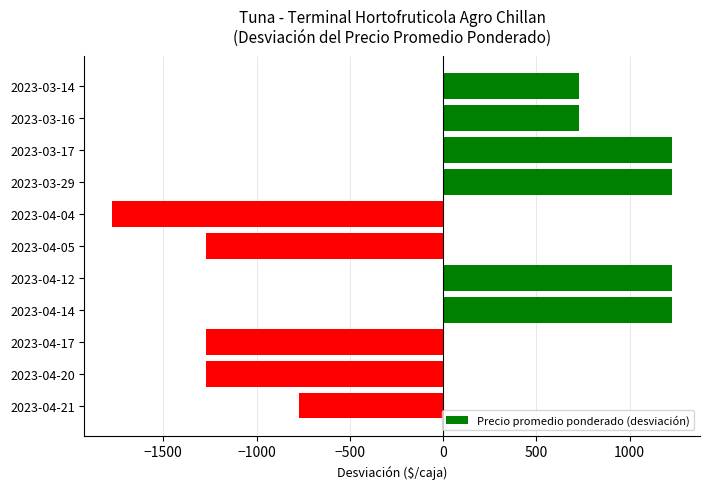

What is the difference between the second highest and second lowest values?

2500.0